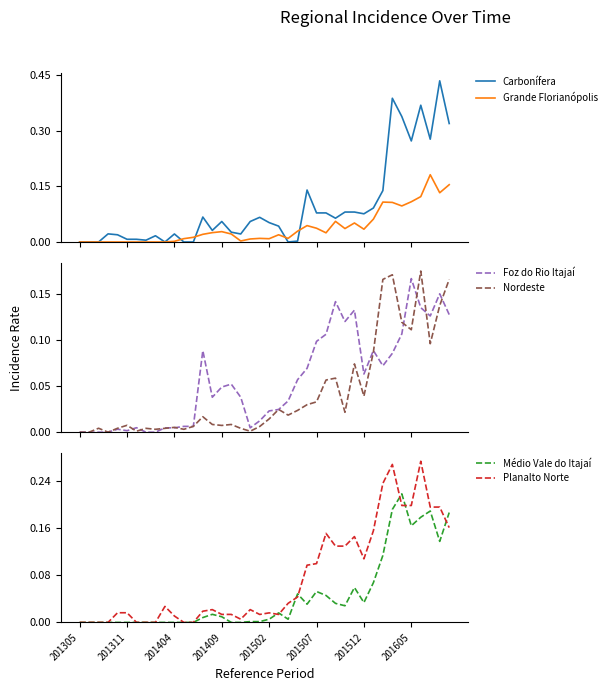

Rank the series by their maximum value, from highest to lowest.

Carbonífera, Planalto Norte, Médio Vale do Itajaí, Grande Florianópolis, Nordeste, Foz do Rio Itajaí